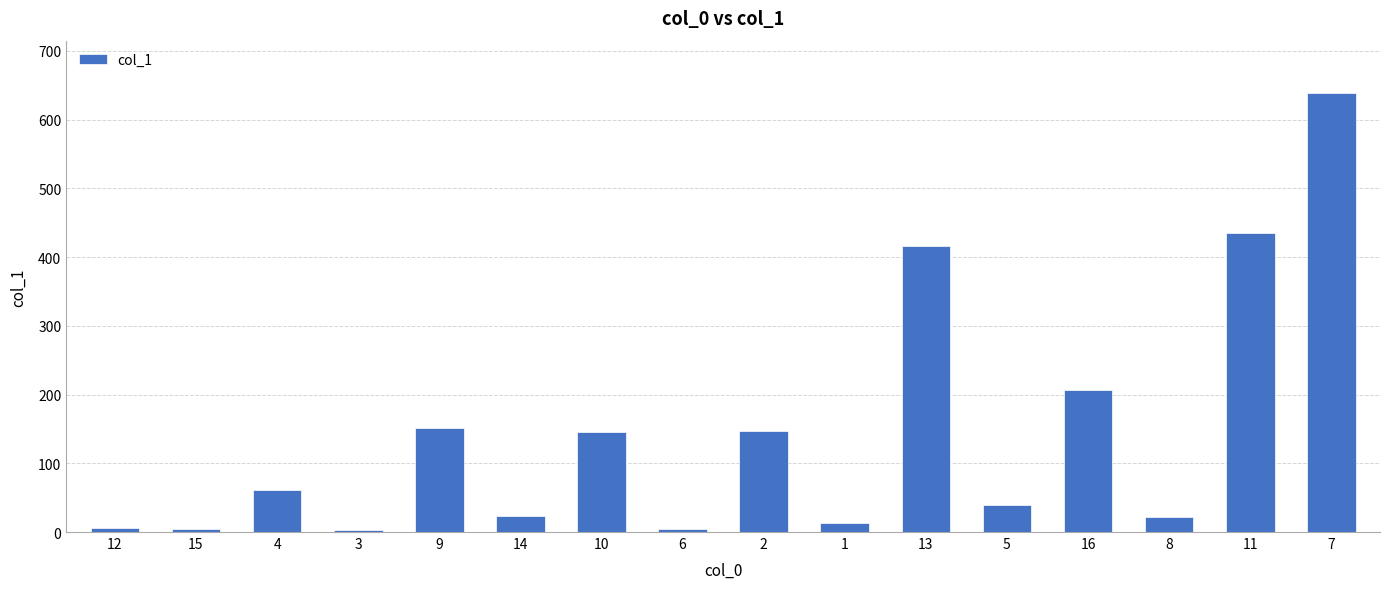

What is the value of the 5th bar from the left?

151.3